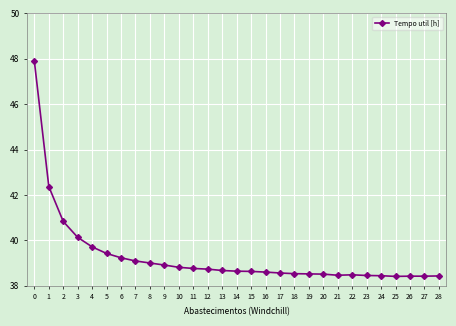

What is the difference between the second highest and minimum values?

4.0